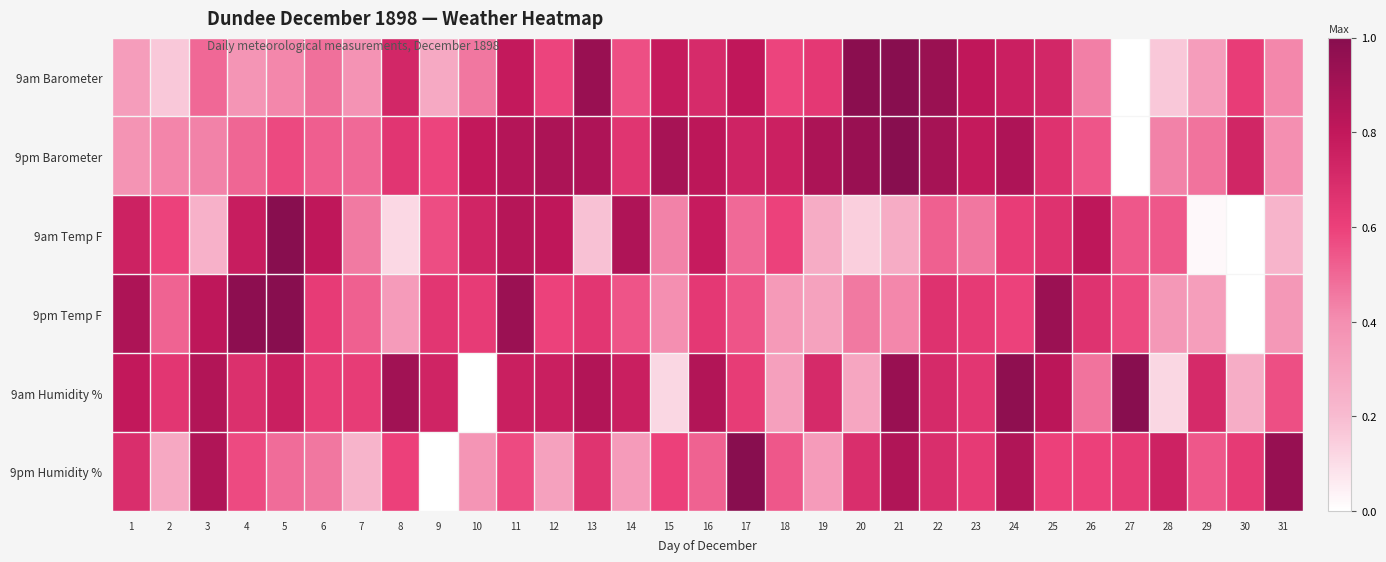

Reading left to right, transcribe all the data shown in this chart.

9am Barometer: 1=0.3	2=0.2	3=0.5	4=0.4	5=0.4	6=0.5	7=0.4	8=0.7	9=0.3	10=0.5	11=0.8	12=0.6	13=0.9	14=0.6	15=0.8	16=0.7	17=0.8	18=0.6	19=0.6	20=1.0	21=1.0	22=0.9	23=0.8	24=0.8	25=0.7	26=0.4	27=0.0	28=0.2	29=0.3	30=0.6	31=0.4
9pm Barometer: 1=0.4	2=0.4	3=0.4	4=0.5	5=0.6	6=0.5	7=0.5	8=0.7	9=0.6	10=0.8	11=0.8	12=0.9	13=0.9	14=0.7	15=0.9	16=0.8	17=0.7	18=0.8	19=0.9	20=0.9	21=1.0	22=0.9	23=0.8	24=0.9	25=0.7	26=0.5	27=0.0	28=0.4	29=0.5	30=0.7	31=0.4
9am Temp F: 1=0.7	2=0.6	3=0.2	4=0.8	5=1.0	6=0.8	7=0.4	8=0.1	9=0.6	10=0.7	11=0.8	12=0.8	13=0.2	14=0.9	15=0.4	16=0.8	17=0.5	18=0.6	19=0.3	20=0.1	21=0.3	22=0.5	23=0.5	24=0.6	25=0.7	26=0.8	27=0.5	28=0.5	29=0.0	30=0.0	31=0.2
9pm Temp F: 1=0.9	2=0.5	3=0.8	4=1.0	5=1.0	6=0.6	7=0.5	8=0.3	9=0.6	10=0.6	11=0.9	12=0.6	13=0.6	14=0.5	15=0.4	16=0.6	17=0.5	18=0.4	19=0.3	20=0.5	21=0.4	22=0.7	23=0.6	24=0.6	25=0.9	26=0.7	27=0.6	28=0.4	29=0.3	30=0.0	31=0.4
9am Humidity %: 1=0.8	2=0.6	3=0.9	4=0.7	5=0.8	6=0.6	7=0.6	8=0.9	9=0.7	10=0.0	11=0.8	12=0.8	13=0.9	14=0.8	15=0.1	16=0.9	17=0.6	18=0.3	19=0.7	20=0.3	21=0.9	22=0.7	23=0.6	24=1.0	25=0.8	26=0.5	27=1.0	28=0.1	29=0.7	30=0.3	31=0.6
9pm Humidity %: 1=0.7	2=0.3	3=0.9	4=0.6	5=0.5	6=0.5	7=0.2	8=0.6	9=0.0	10=0.4	11=0.6	12=0.3	13=0.7	14=0.3	15=0.6	16=0.5	17=1.0	18=0.5	19=0.3	20=0.7	21=0.9	22=0.7	23=0.6	24=0.9	25=0.6	26=0.6	27=0.6	28=0.7	29=0.5	30=0.6	31=0.9